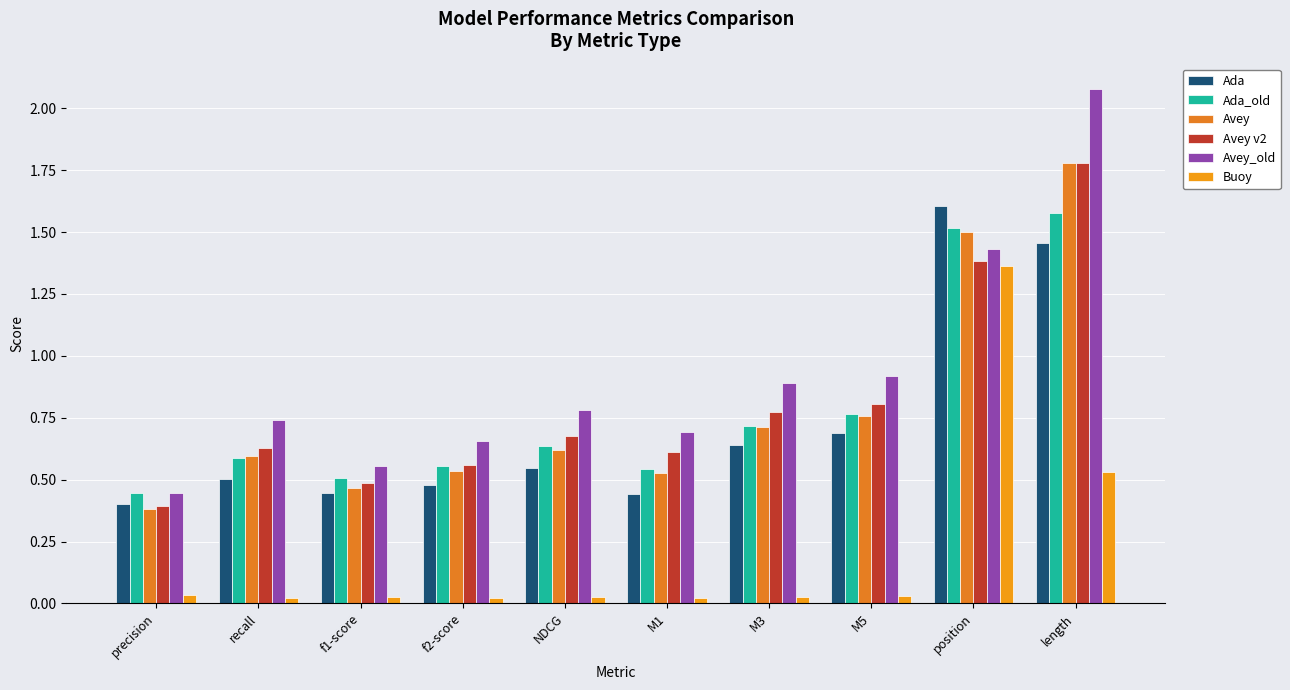

How many bars are there in each group?

6